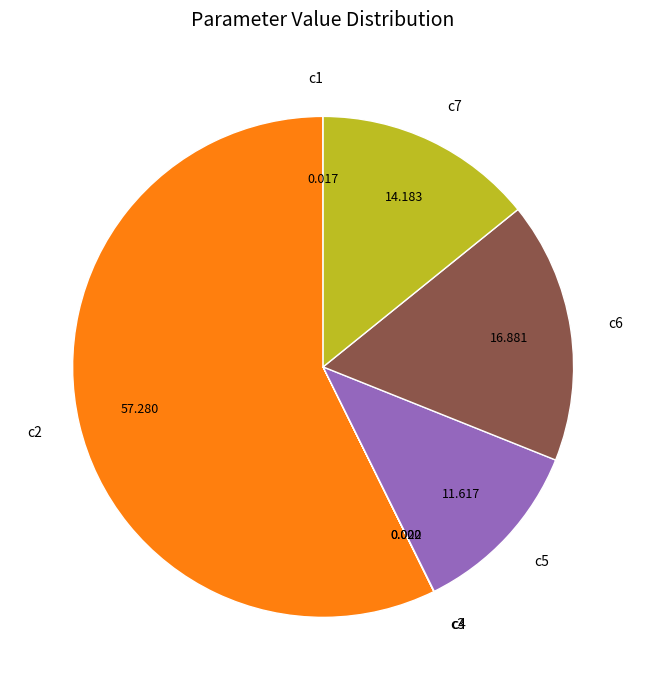

Does any single category account for the majority?

Yes